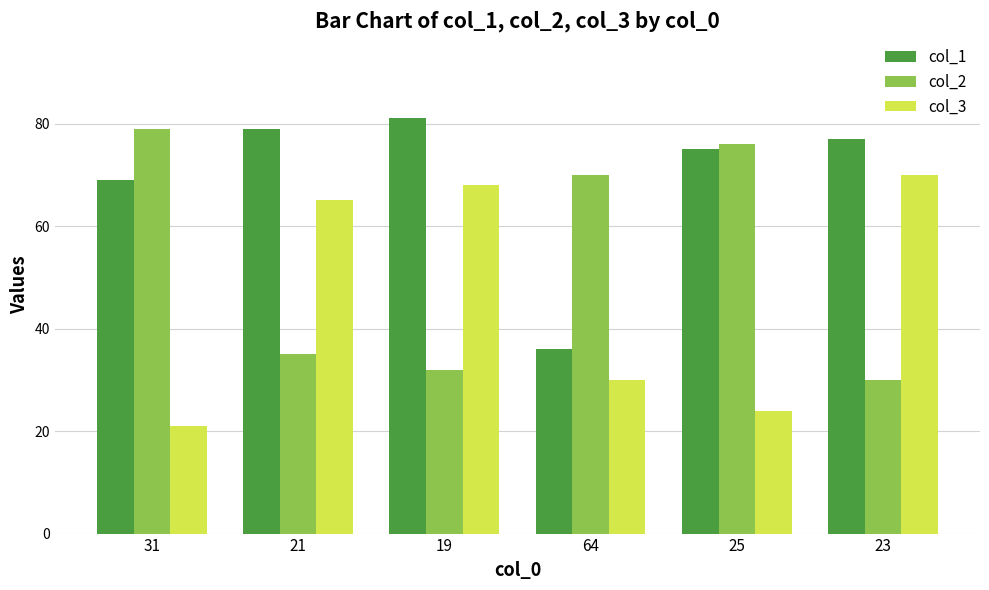

Rank the series by their average value, from highest to lowest.

col_1, col_2, col_3